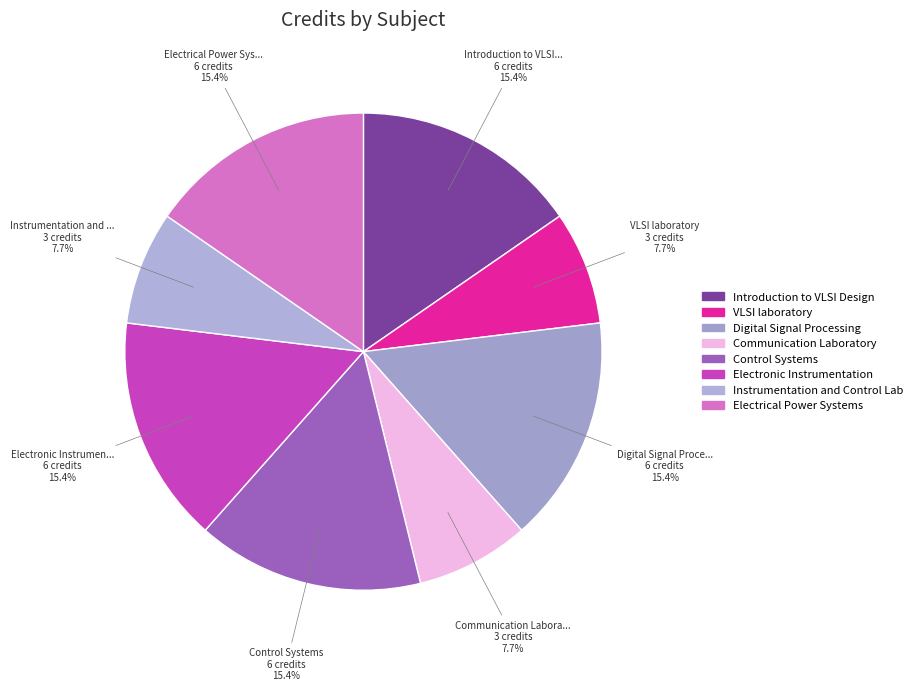

How many segments does this pie chart have?

8